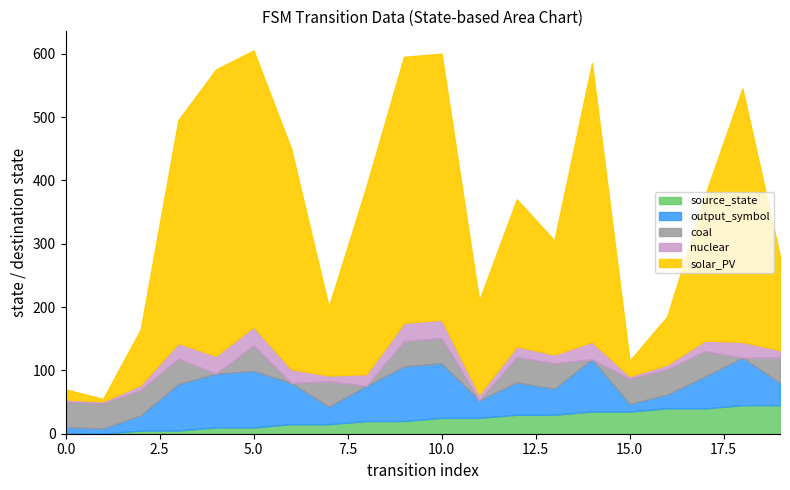

What are all the series names shown in the legend?

source_state, output_symbol, coal, nuclear, solar_PV